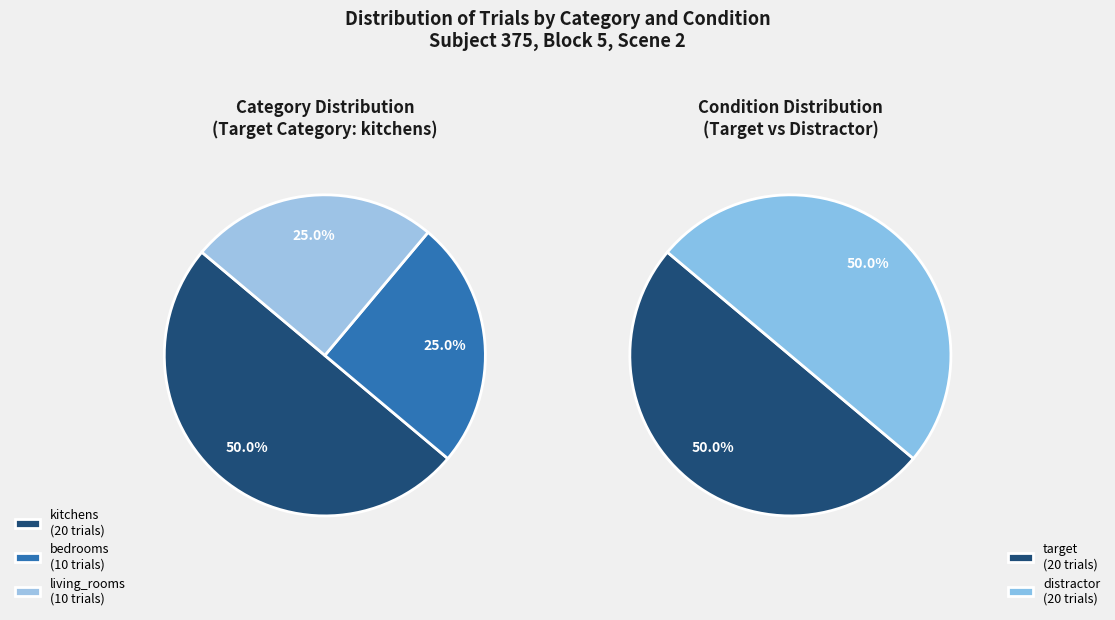

To the nearest percent, what is the average slice percentage?

33%